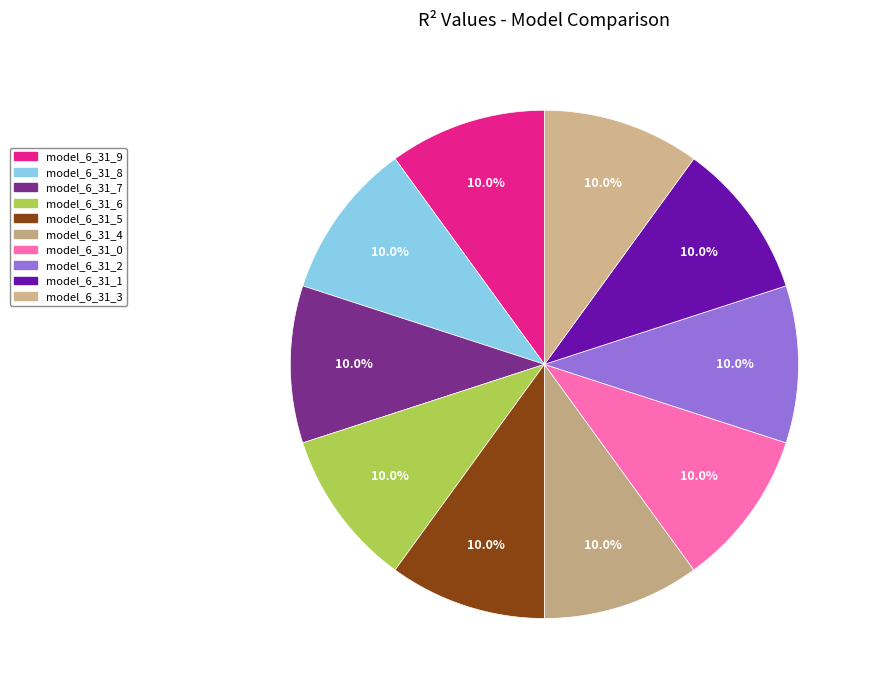

How many segments does this pie chart have?

10